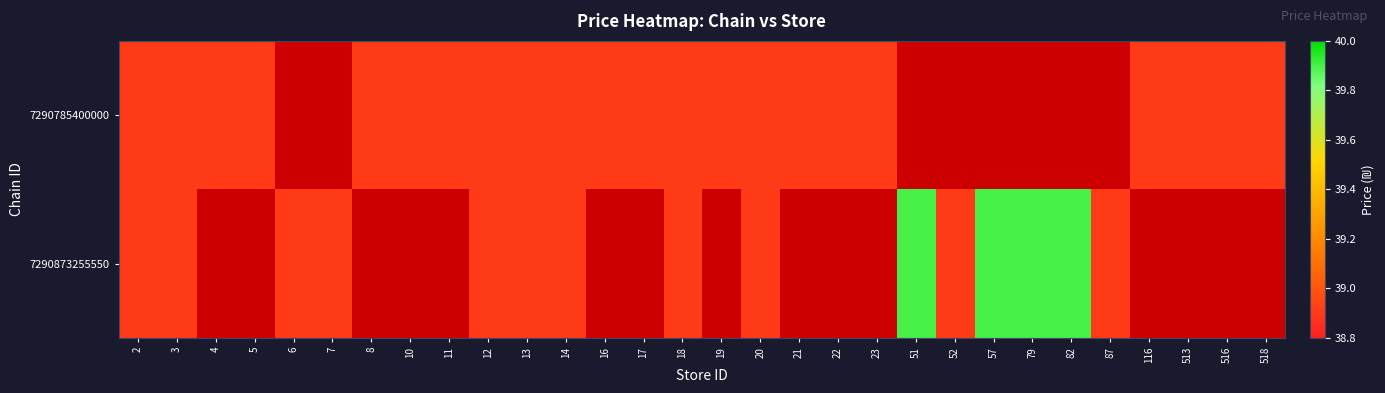

At how many categories does at least one series exceed 39?

4